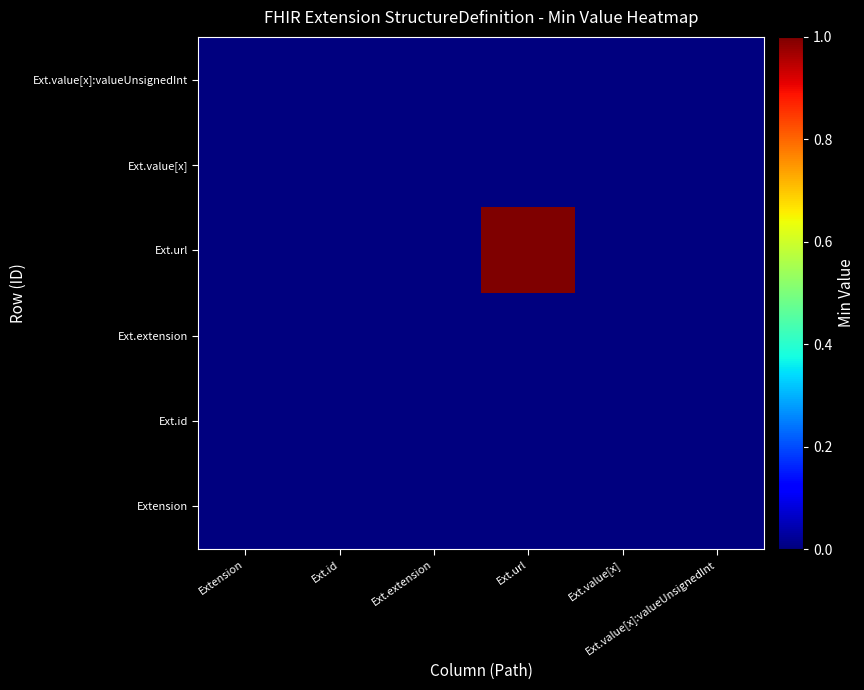

Which series has the largest total across all categories?

Ext.url